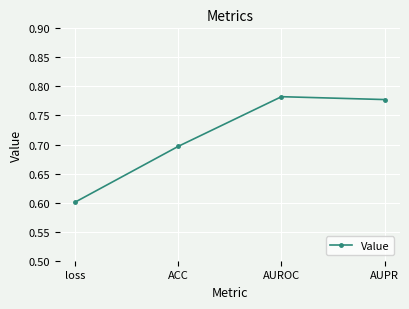

How many values are between 0 and 1?

4